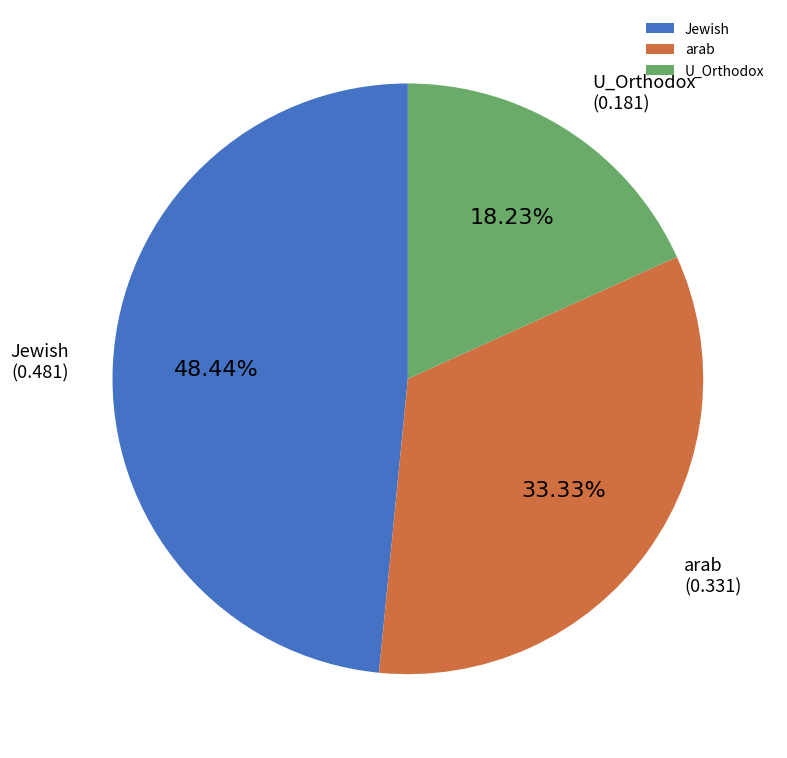

Which slice is the largest?

Jewish